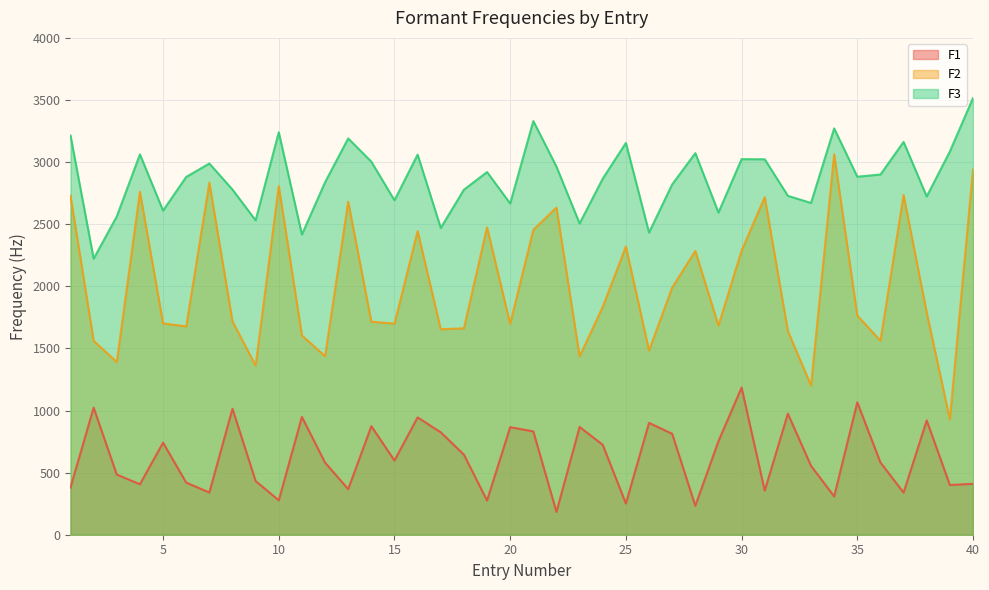

Reading left to right, extract all data points from this chart.

F1: 1=379.9	2=1022.8	3=484.0	4=406.4	5=741.2	6=419.6	7=340.2	8=1014.2	9=432.3	10=276.7	11=948.8	12=580.7	13=367.0	14=873.7	15=597.3	16=944.6	17=824.4	18=644.7	19=275.2	20=866.0	21=831.7	22=183.9	23=867.6	24=723.8	25=251.1	26=900.4	27=812.7	28=233.0	29=752.8	30=1184.7	31=355.0	32=974.5	33=554.9	34=308.4	35=1065.9	36=581.7	37=339.2	38=920.2	39=400.1	40=409.9
F2: 1=2729.5	2=1561.0	3=1390.5	4=2761.2	5=1701.6	6=1677.0	7=2834.5	8=1717.6	9=1361.8	10=2806.3	11=1604.3	12=1437.3	13=2680.5	14=1715.3	15=1699.4	16=2444.7	17=1654.3	18=1661.7	19=2474.6	20=1698.1	21=2454.9	22=2634.3	23=1436.3	24=1834.9	25=2320.2	26=1483.4	27=1990.4	28=2284.2	29=1683.7	30=2287.4	31=2717.4	32=1639.7	33=1201.2	34=3062.5	35=1764.5	36=1562.1	37=2734.9	38=1788.2	39=928.7	40=2941.3
F3: 1=3214.3	2=2222.3	3=2562.5	4=3062.4	5=2609.5	6=2880.6	7=2988.7	8=2778.7	9=2531.1	10=3240.2	11=2416.5	12=2837.4	13=3190.6	14=3003.2	15=2692.2	16=3060.1	17=2469.7	18=2777.8	19=2919.8	20=2666.8	21=3330.4	22=2963.2	23=2505.6	24=2866.9	25=3154.3	26=2432.9	27=2820.1	28=3072.2	29=2593.4	30=3023.8	31=3022.6	32=2728.6	33=2670.8	34=3271.3	35=2882.4	36=2900.0	37=3162.3	38=2723.3	39=3085.3	40=3516.1